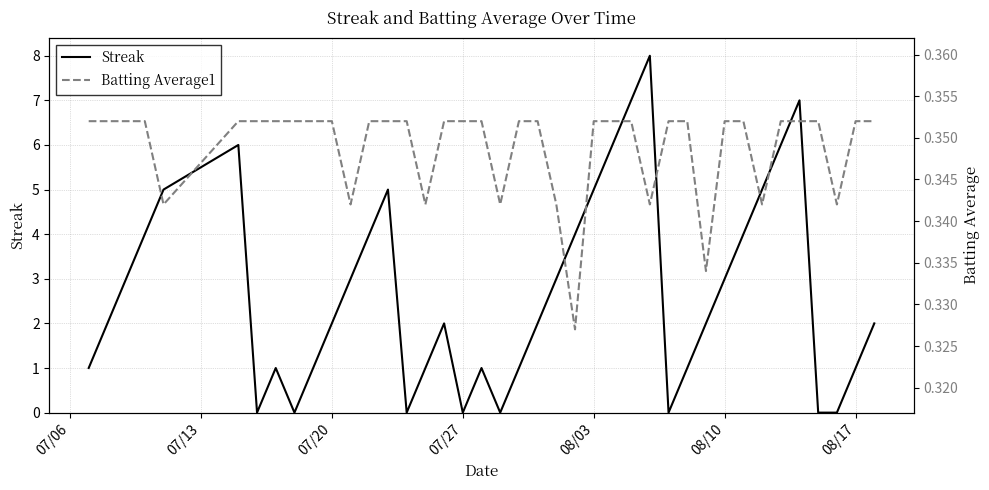

Does the chart have visible grid lines?

Yes